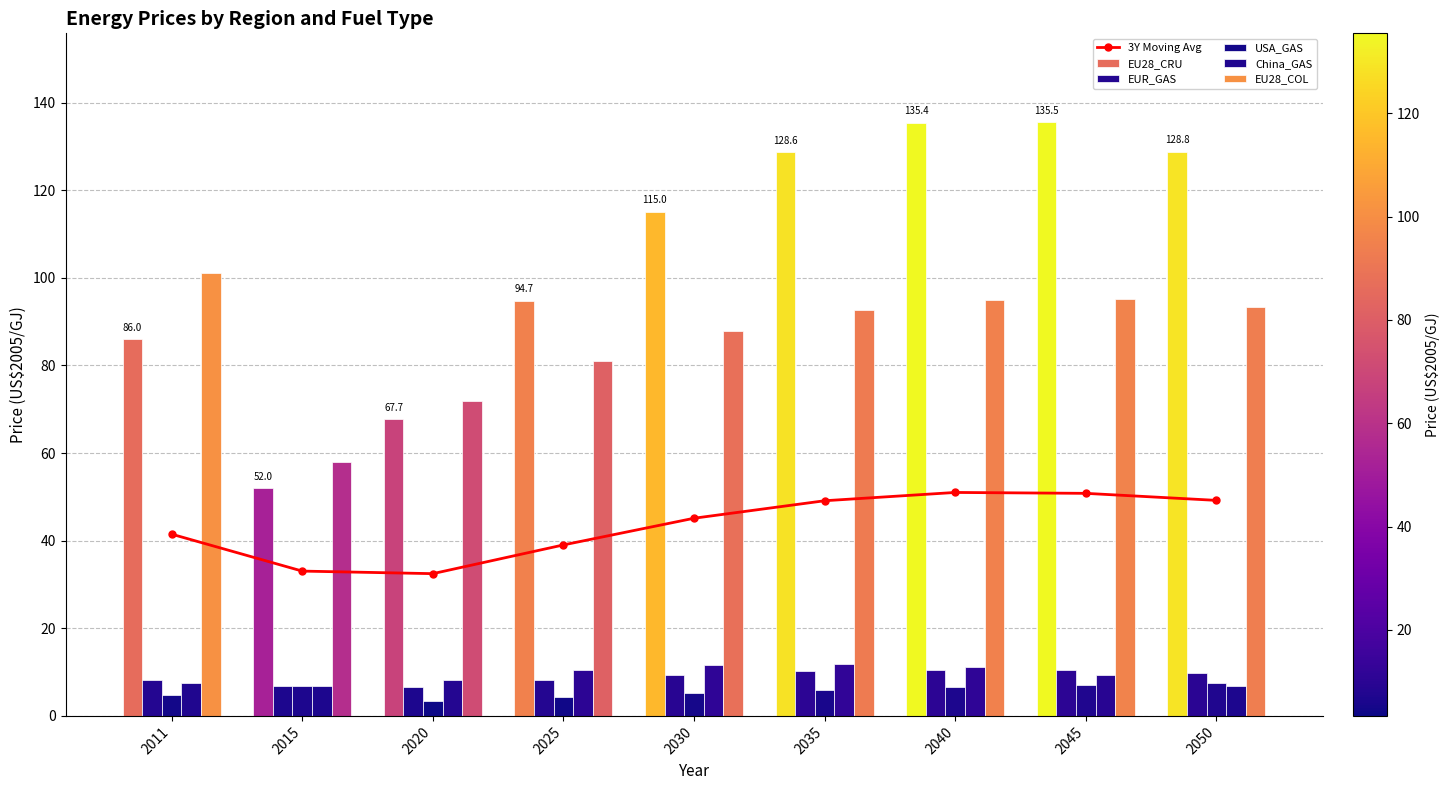

Rank the series at 2015 from lowest to highest value.

EUR_GAS, USA_GAS, China_GAS, 3Y Moving Avg, EU28_CRU, EU28_COL